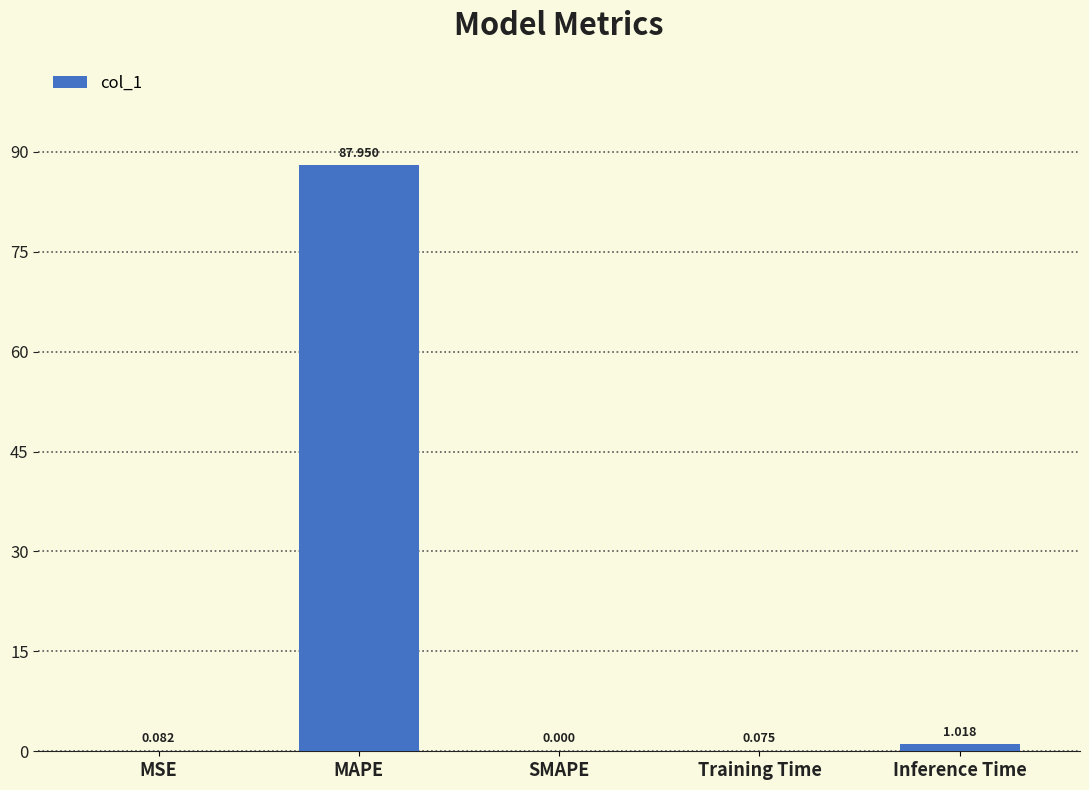

What is the maximum value shown in the chart?

88.0